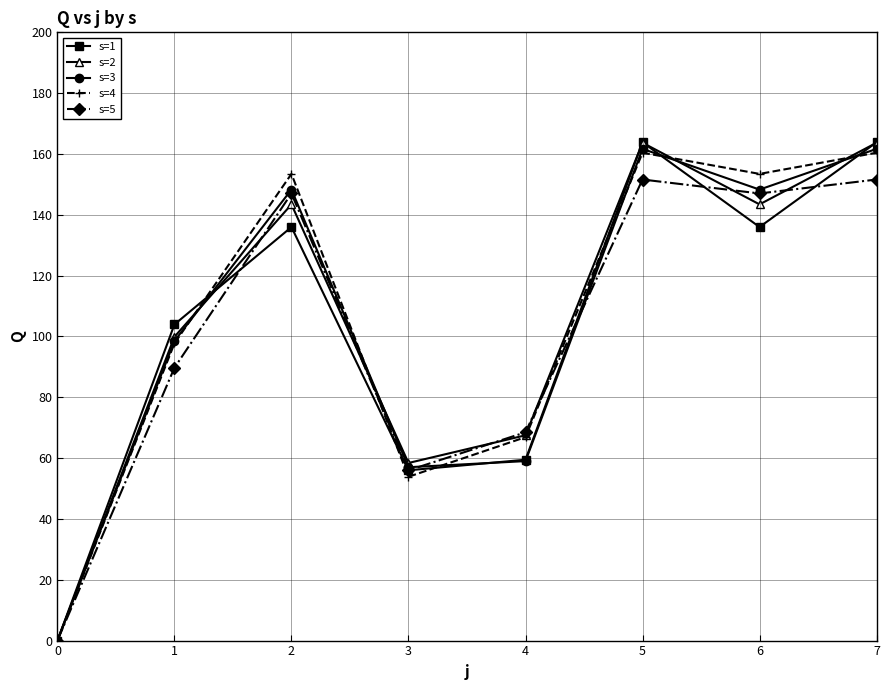

How many interior local peaks does the s=5 series have?

2